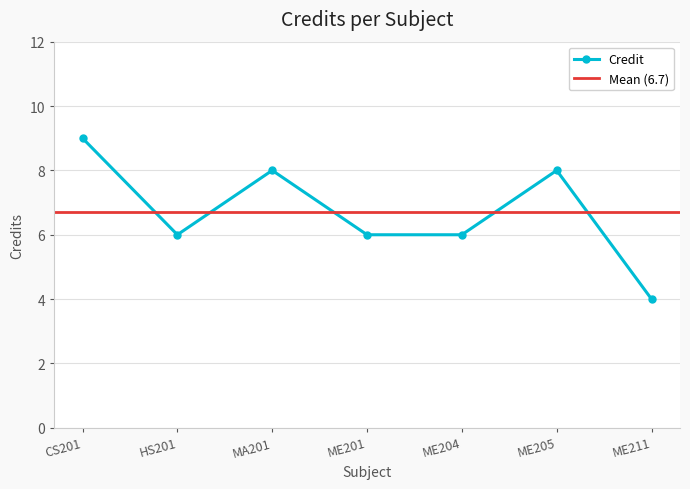

What is the value of the 3rd point from the left?

8